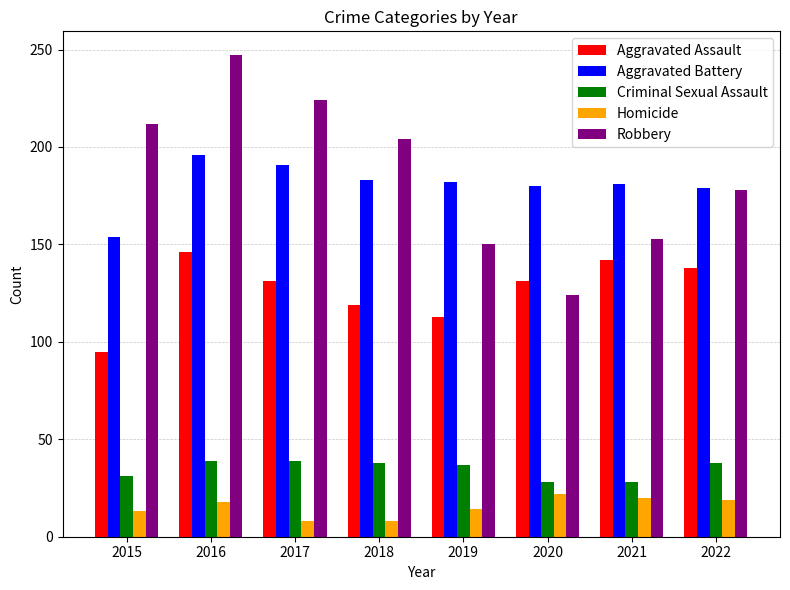

Rank the series by their maximum value, from highest to lowest.

Robbery, Aggravated Battery, Aggravated Assault, Criminal Sexual Assault, Homicide